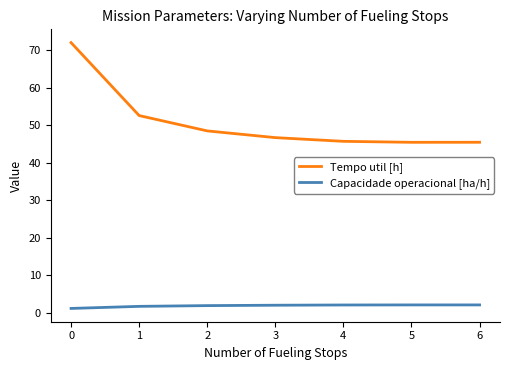

What is the difference between the Tempo util [h] values at 5 and 2?

3.0